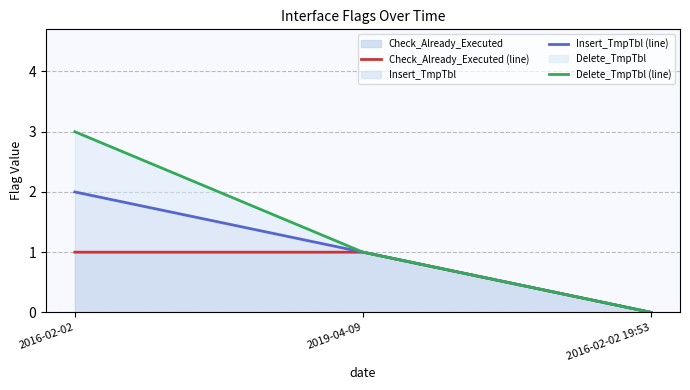

How many categories are shown in the chart?

3